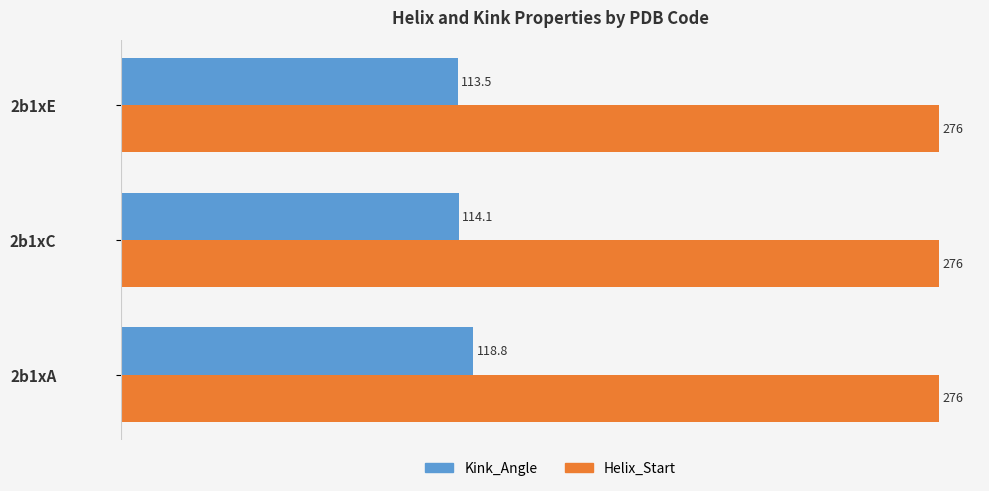

At which category is the sum across all series the highest?

2b1xA